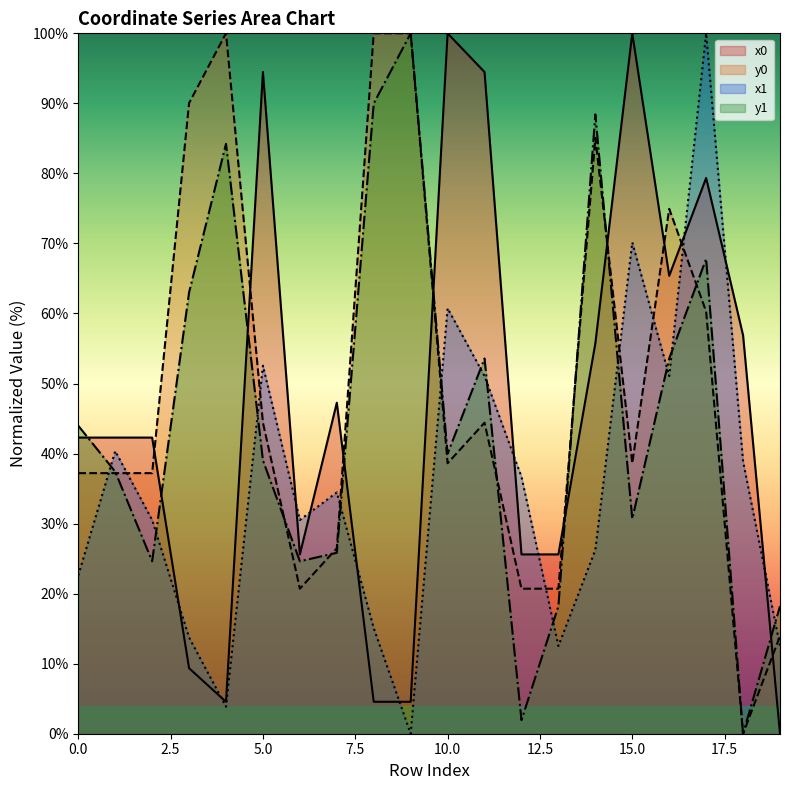

Between which two adjacent categories do x1 and x0 first intersect?

2 and 3